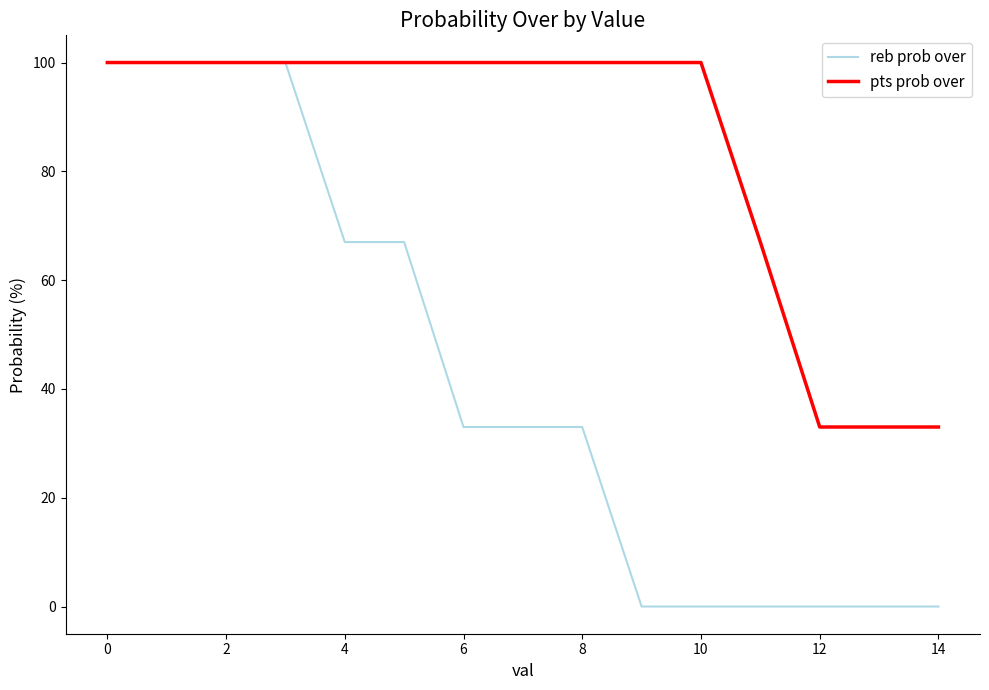

Which series has the largest range (max minus min)?

reb prob over